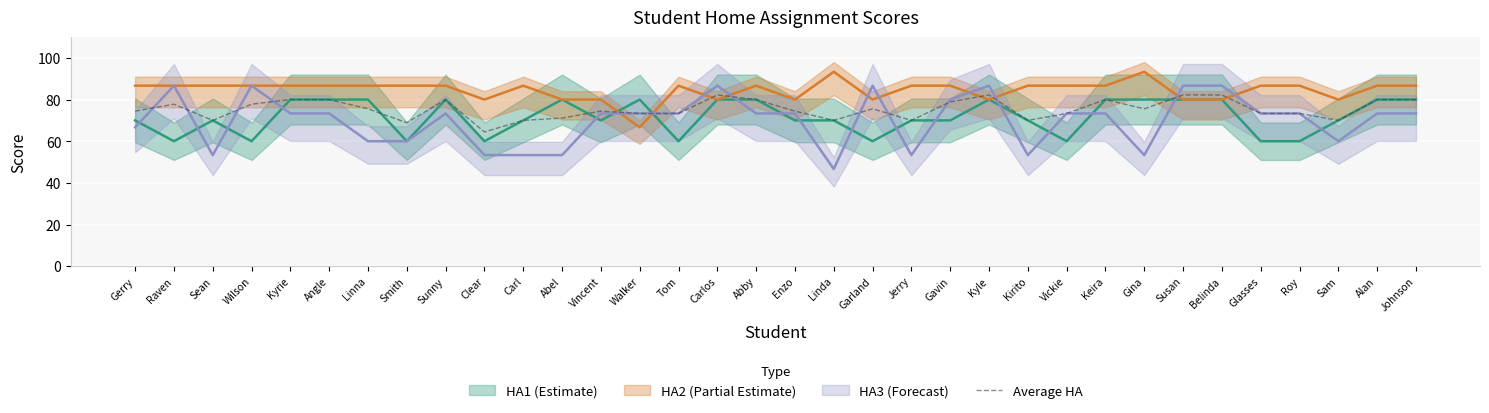

Which has a higher value, Sam or Susan?

Susan